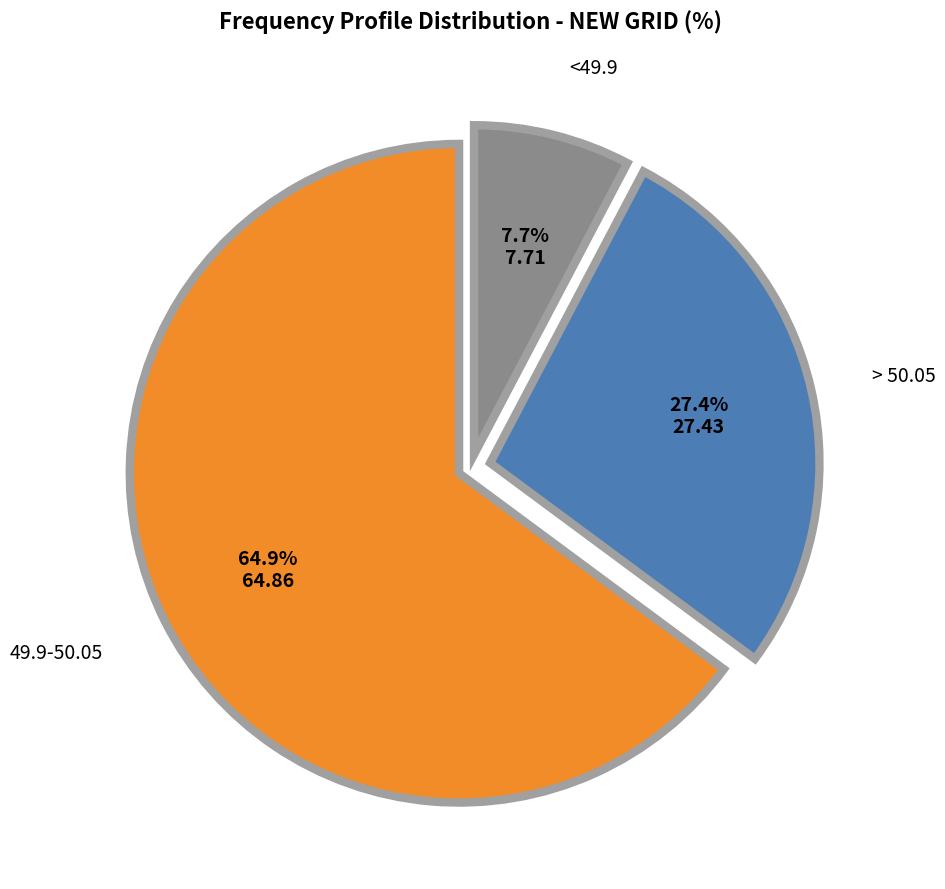

Is there any slice that represents more than half of the pie?

Yes